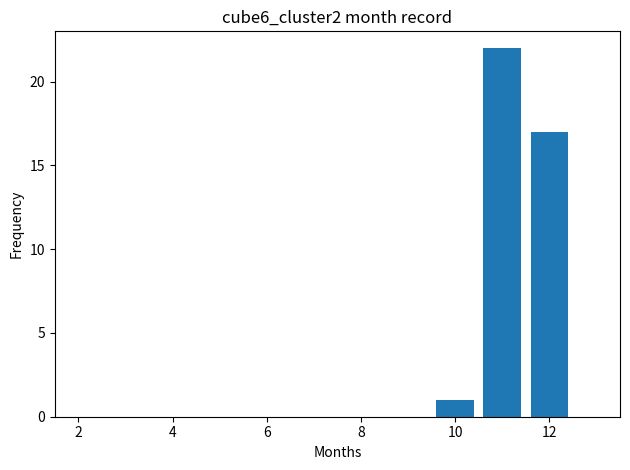

What is the average value?

13